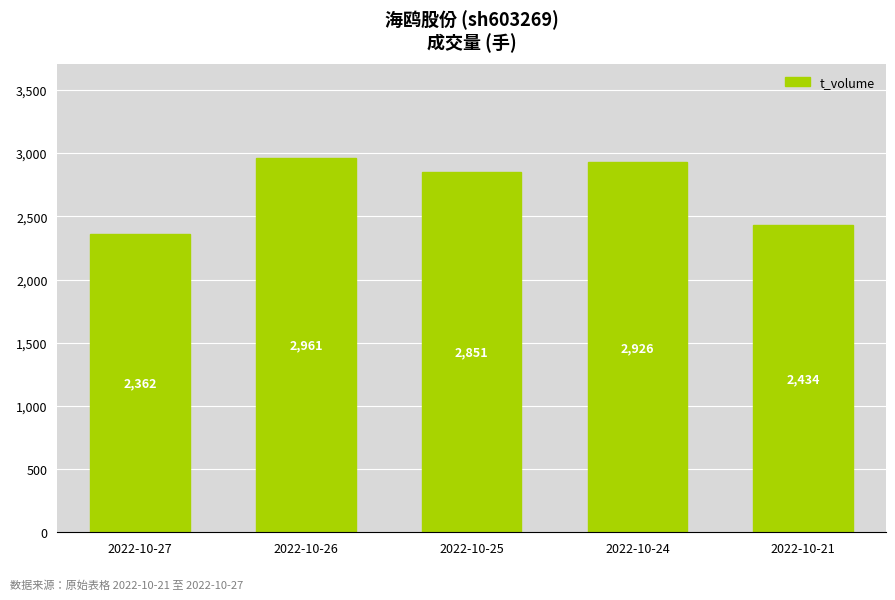

How many distinct data groups are displayed?

1